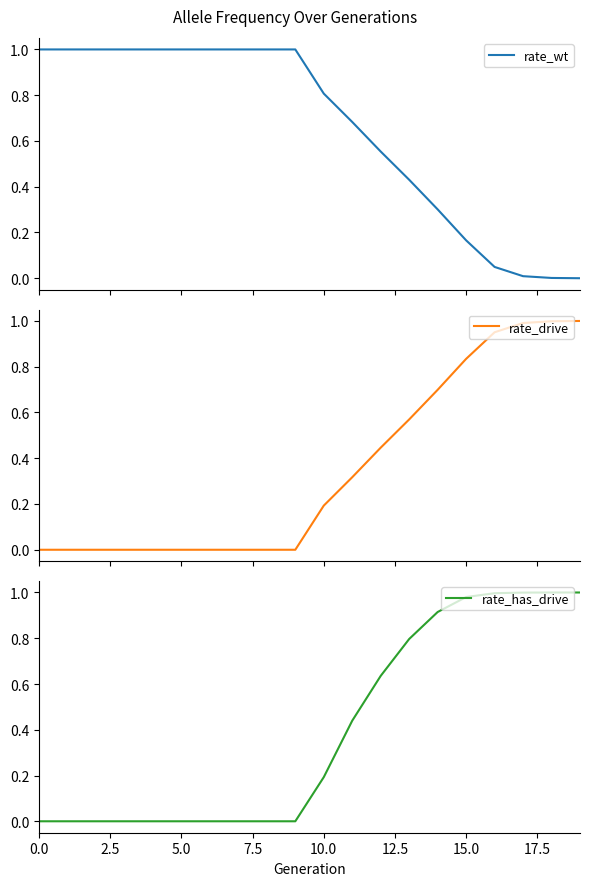

How many lines are shown in the chart?

3